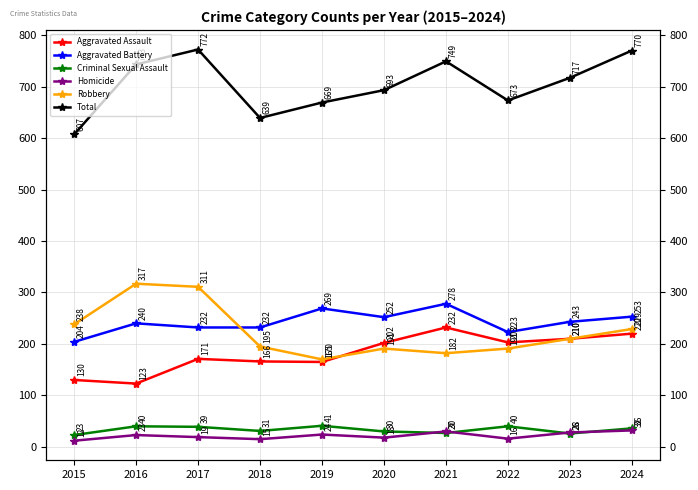

The Total series shows 900 at 2018. True or false?

False